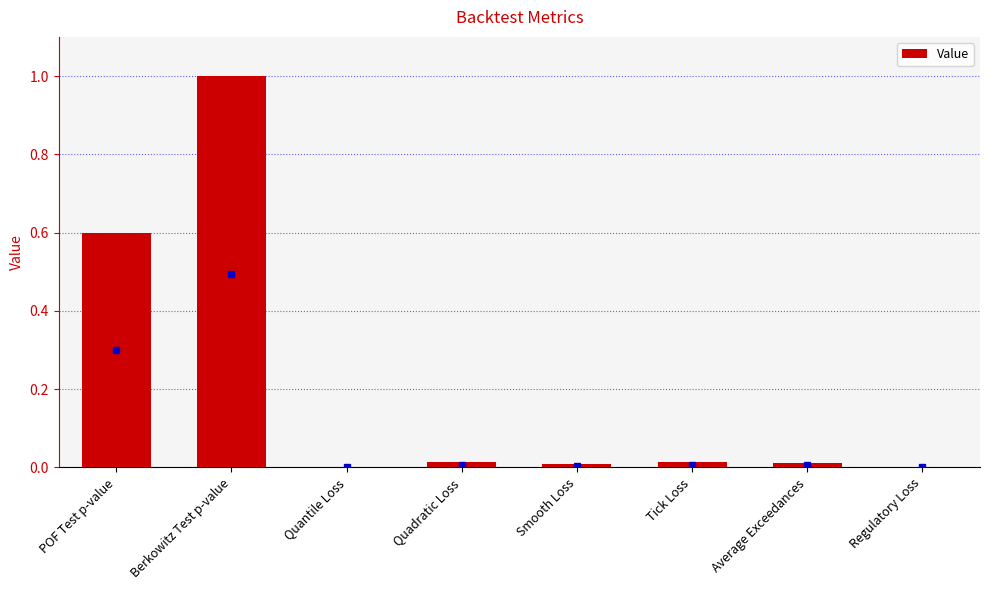

Are the bars horizontal?

No